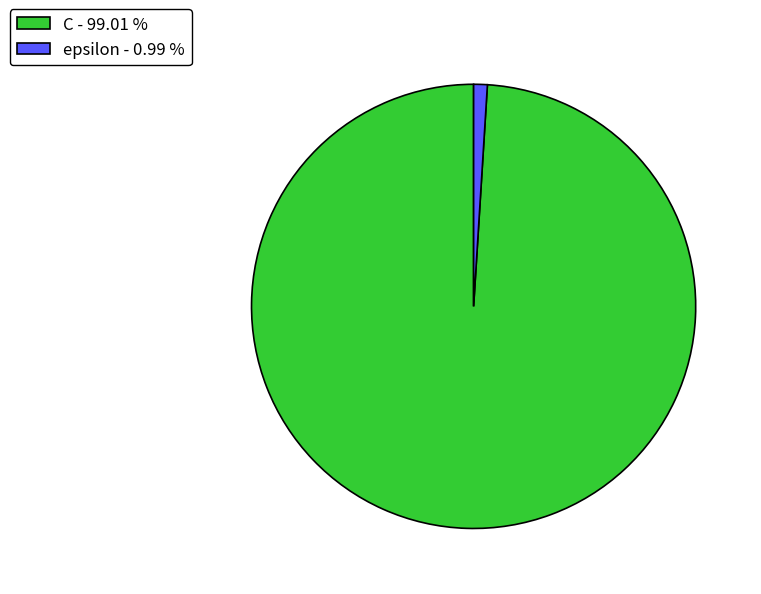

Combined, do epsilon and C account for over 50%?

Yes